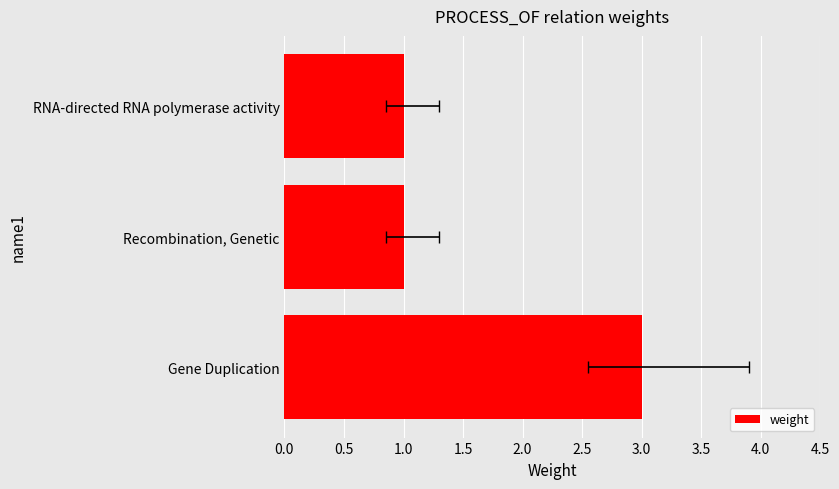

How many bars are there in total?

3